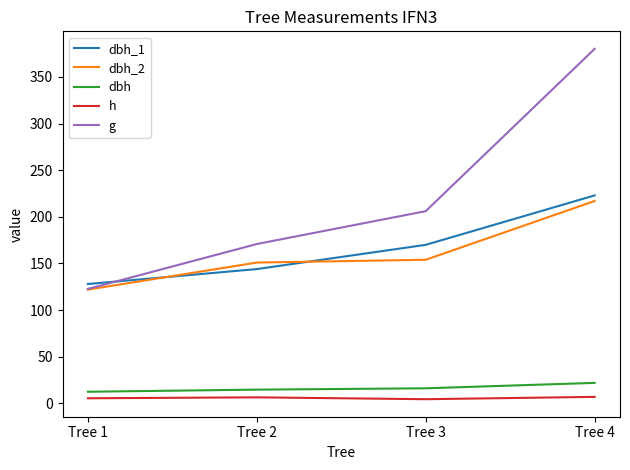

At which label is g closest to 251?

Tree 3